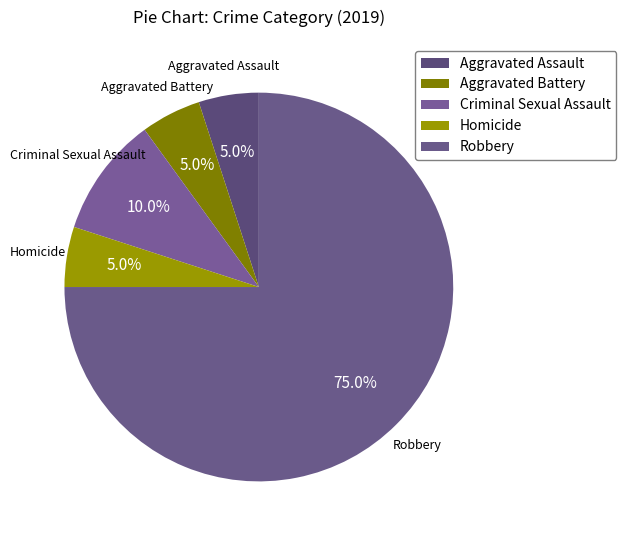

How many segments does this pie chart have?

5